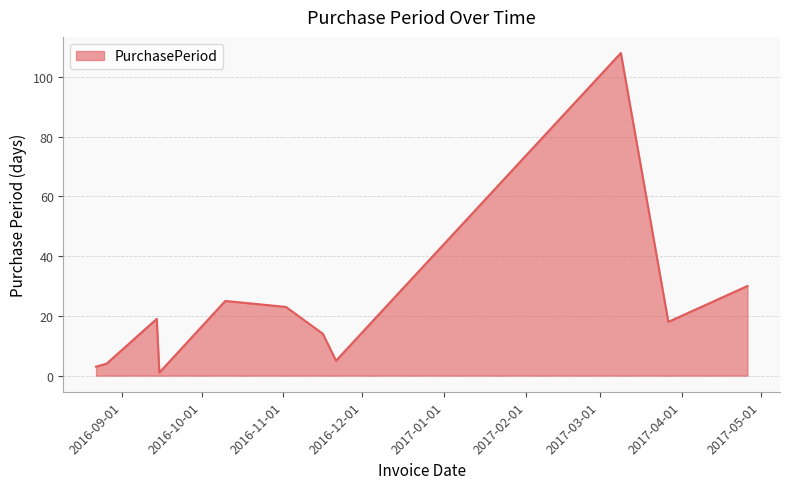

What is the greatest value displayed?

108